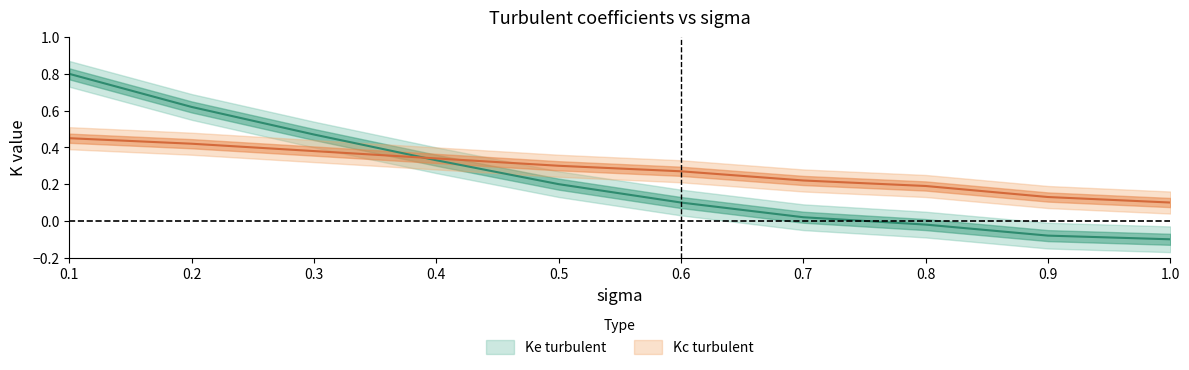

What are all the series names shown in the legend?

Ke turbulent, Kc turbulent